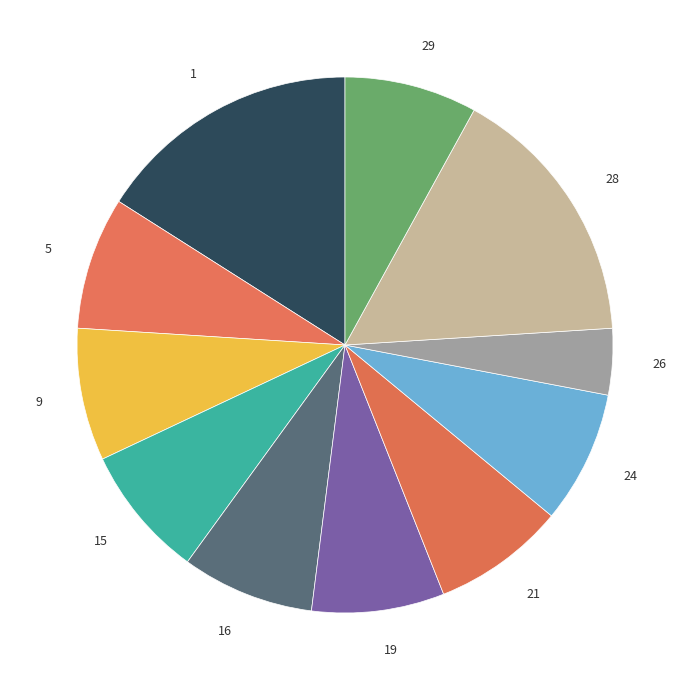

How many slices are in this pie chart?

11